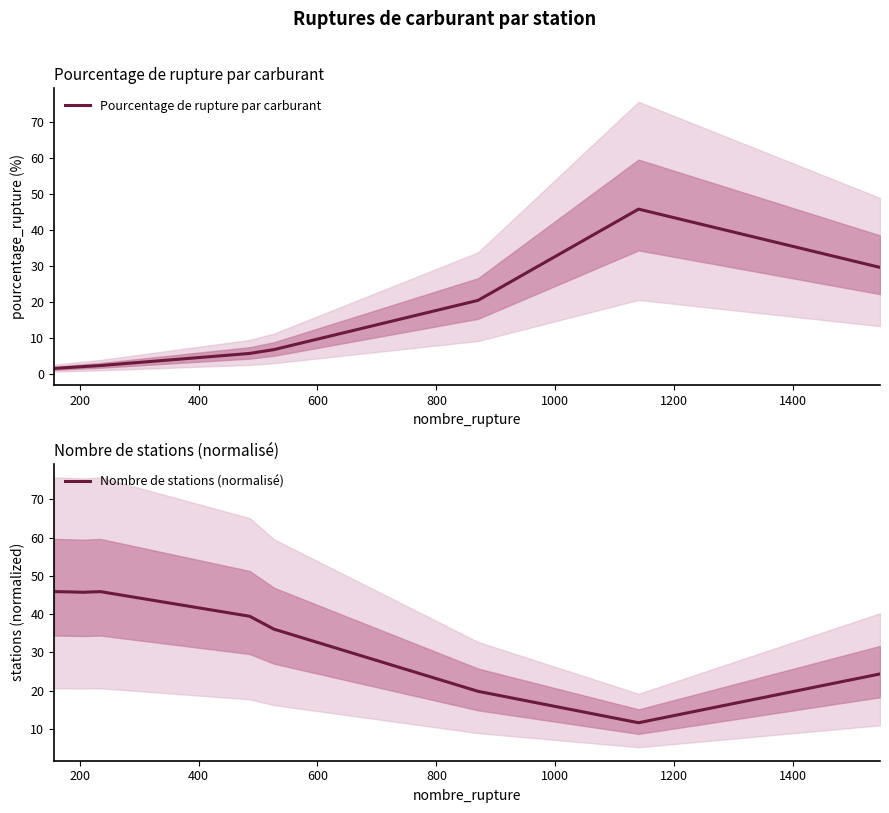

The Nombre de stations (normalisé) series shows 3.0 at 1400. True or false?

False